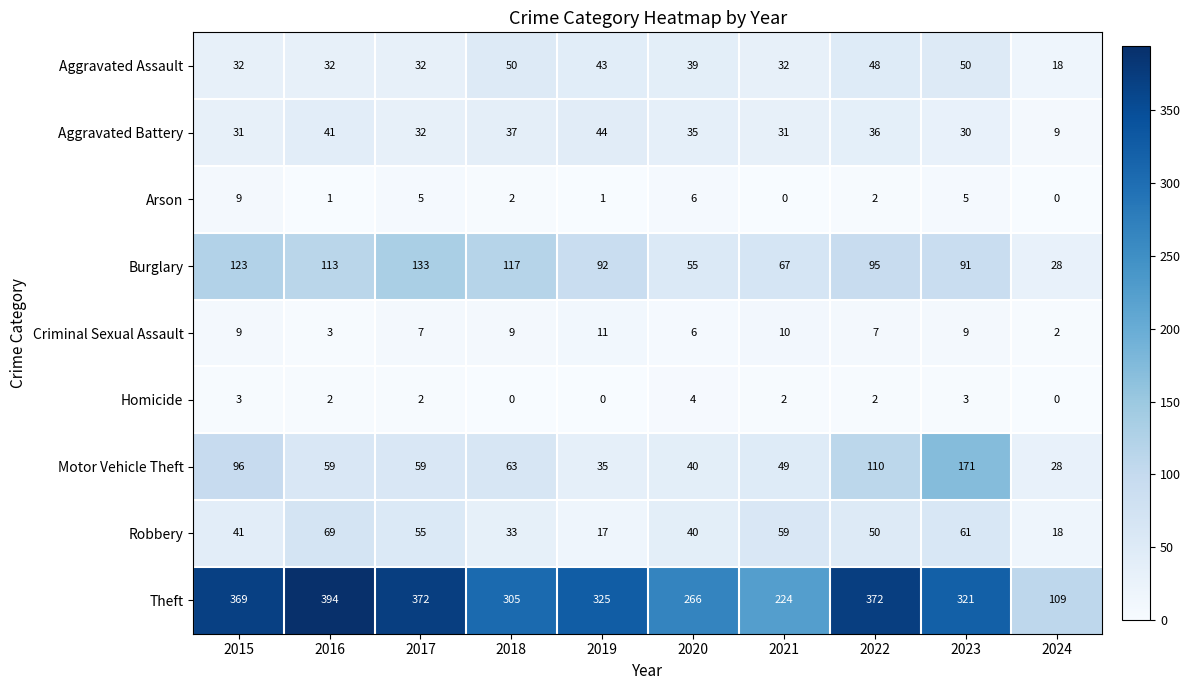

What is the total value across all series at 2020?

491